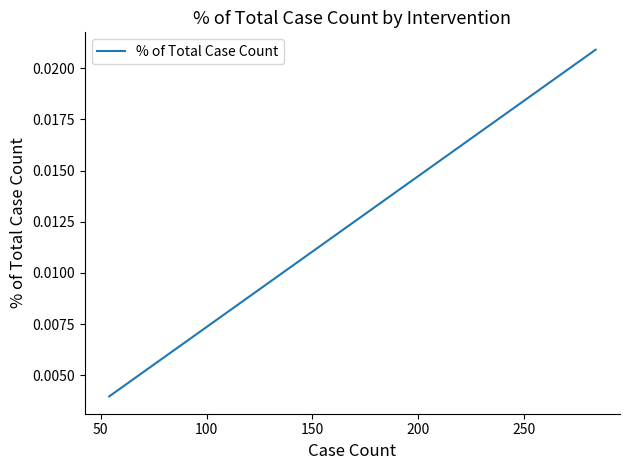

How many values are between 0 and 1?

3